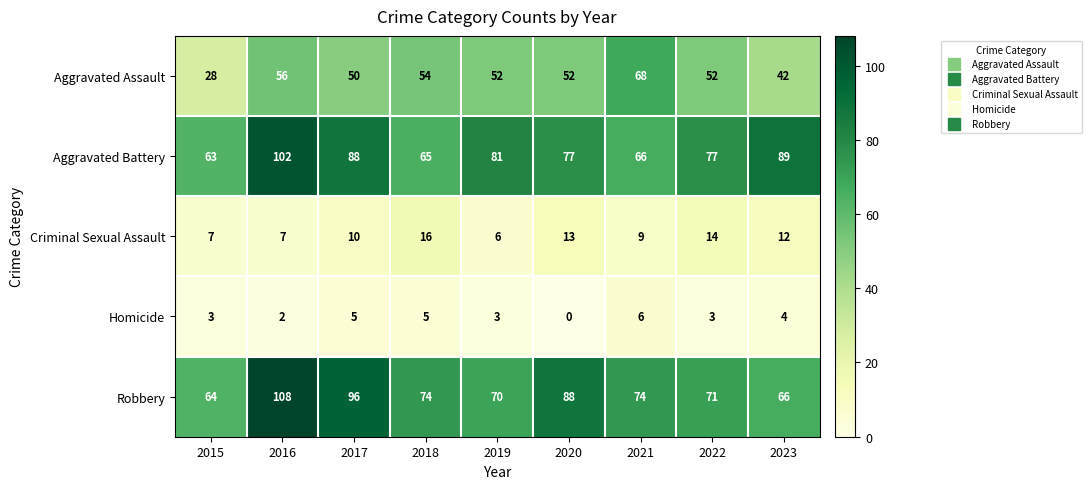

Which series changed the most between 2017 and 2018?

Aggravated Battery